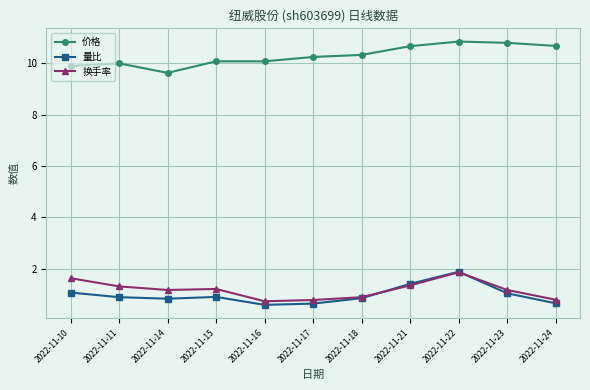

True or false: 量比 and 价格 intersect in this chart.

False